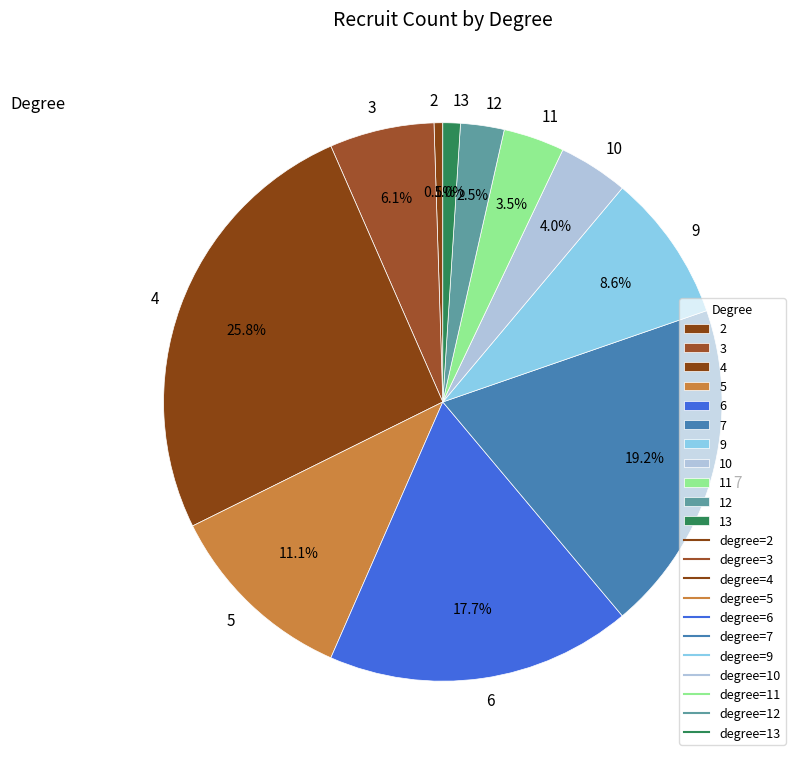

Is there a majority slice in this chart?

No